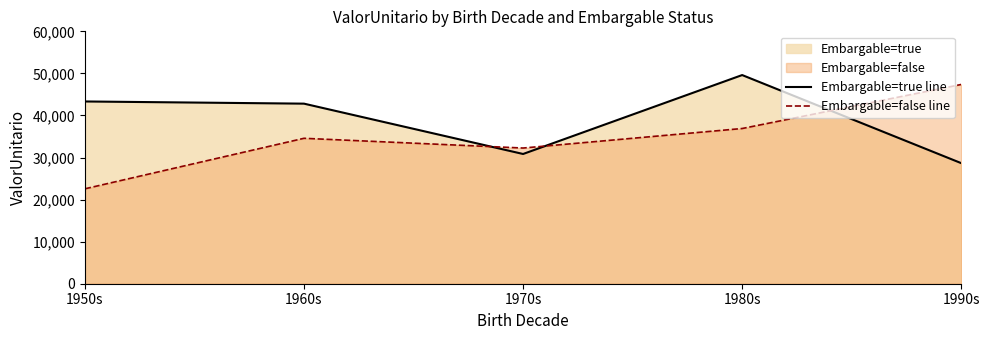

What value does the Embargable=false line series have at 1950s?

22566.4